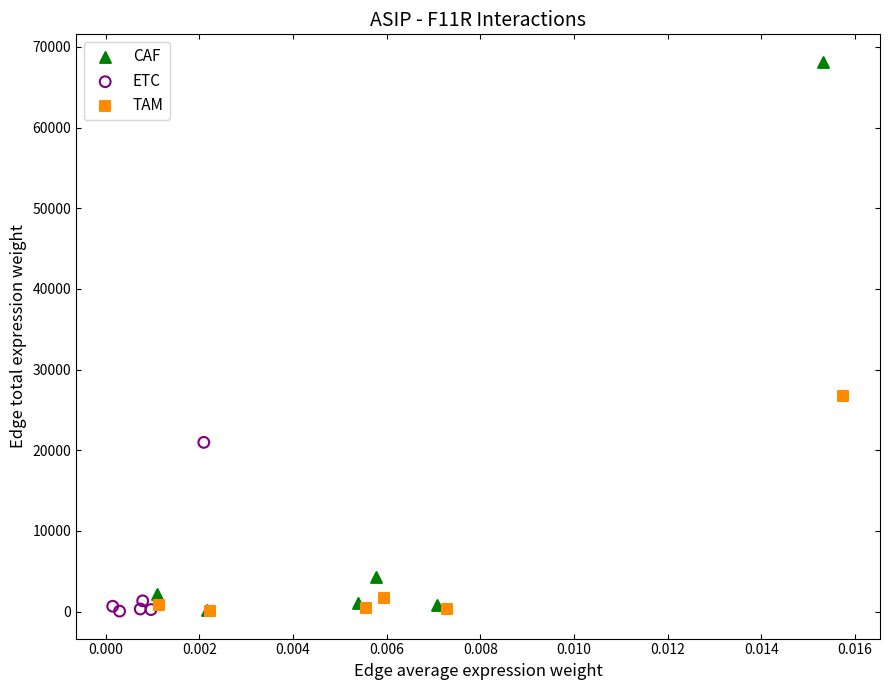

Which series has the widest spread of Y values?

CAF